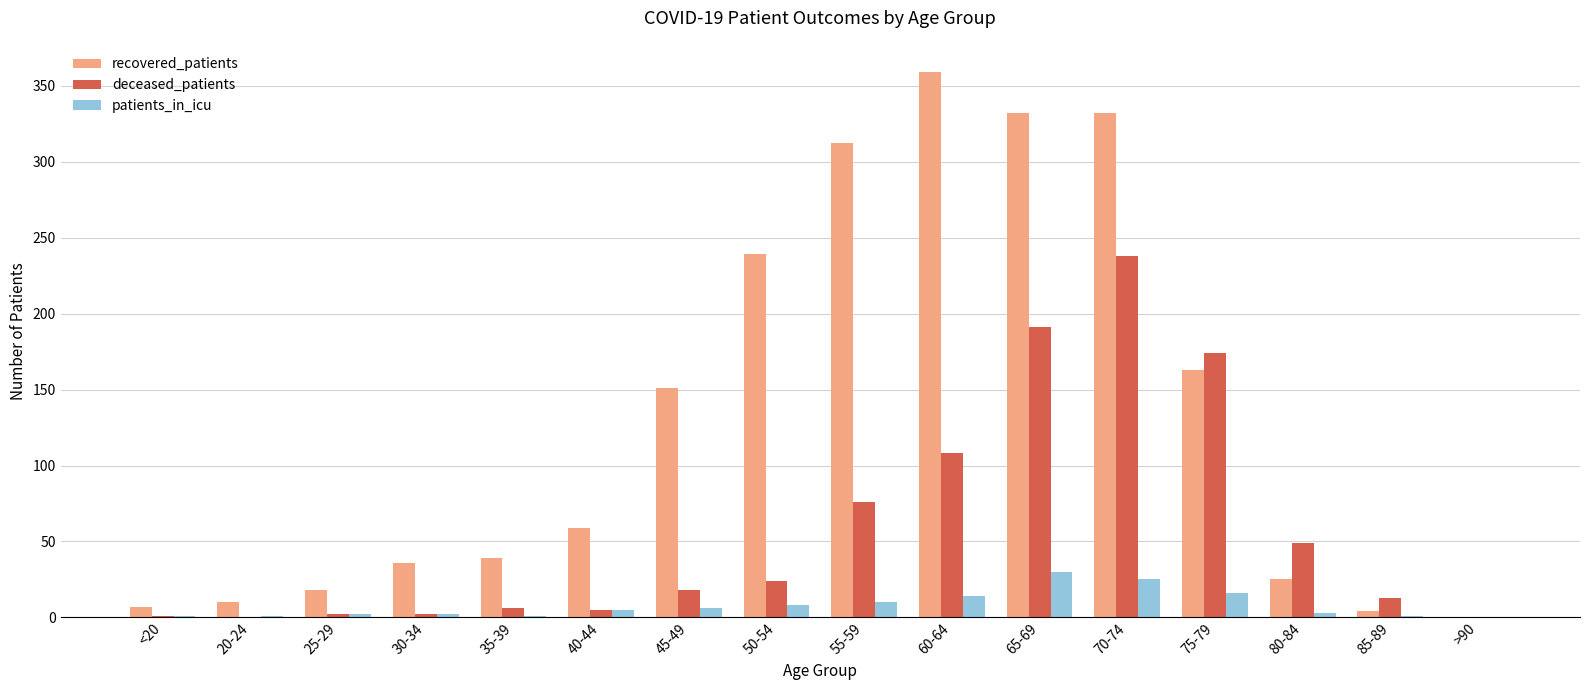

At which category is the sum across all series the highest?

70-74